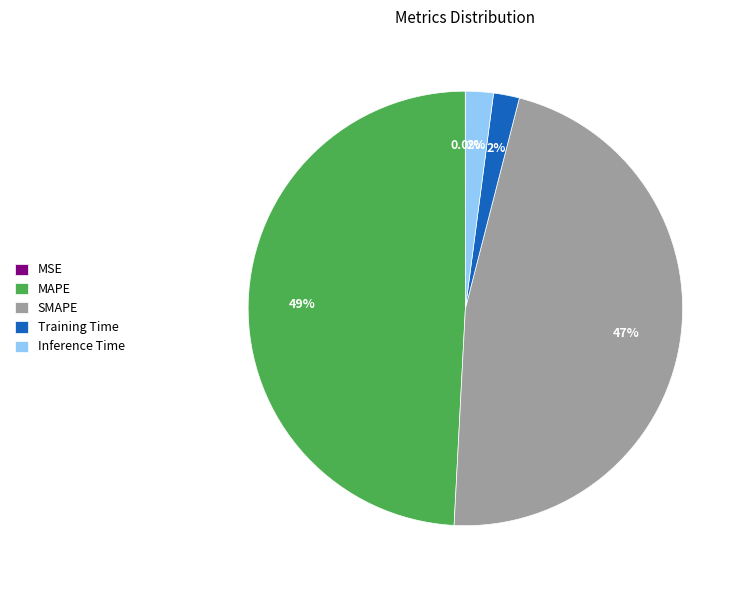

The Inference Time slice represents 2% of the pie. True or false?

True